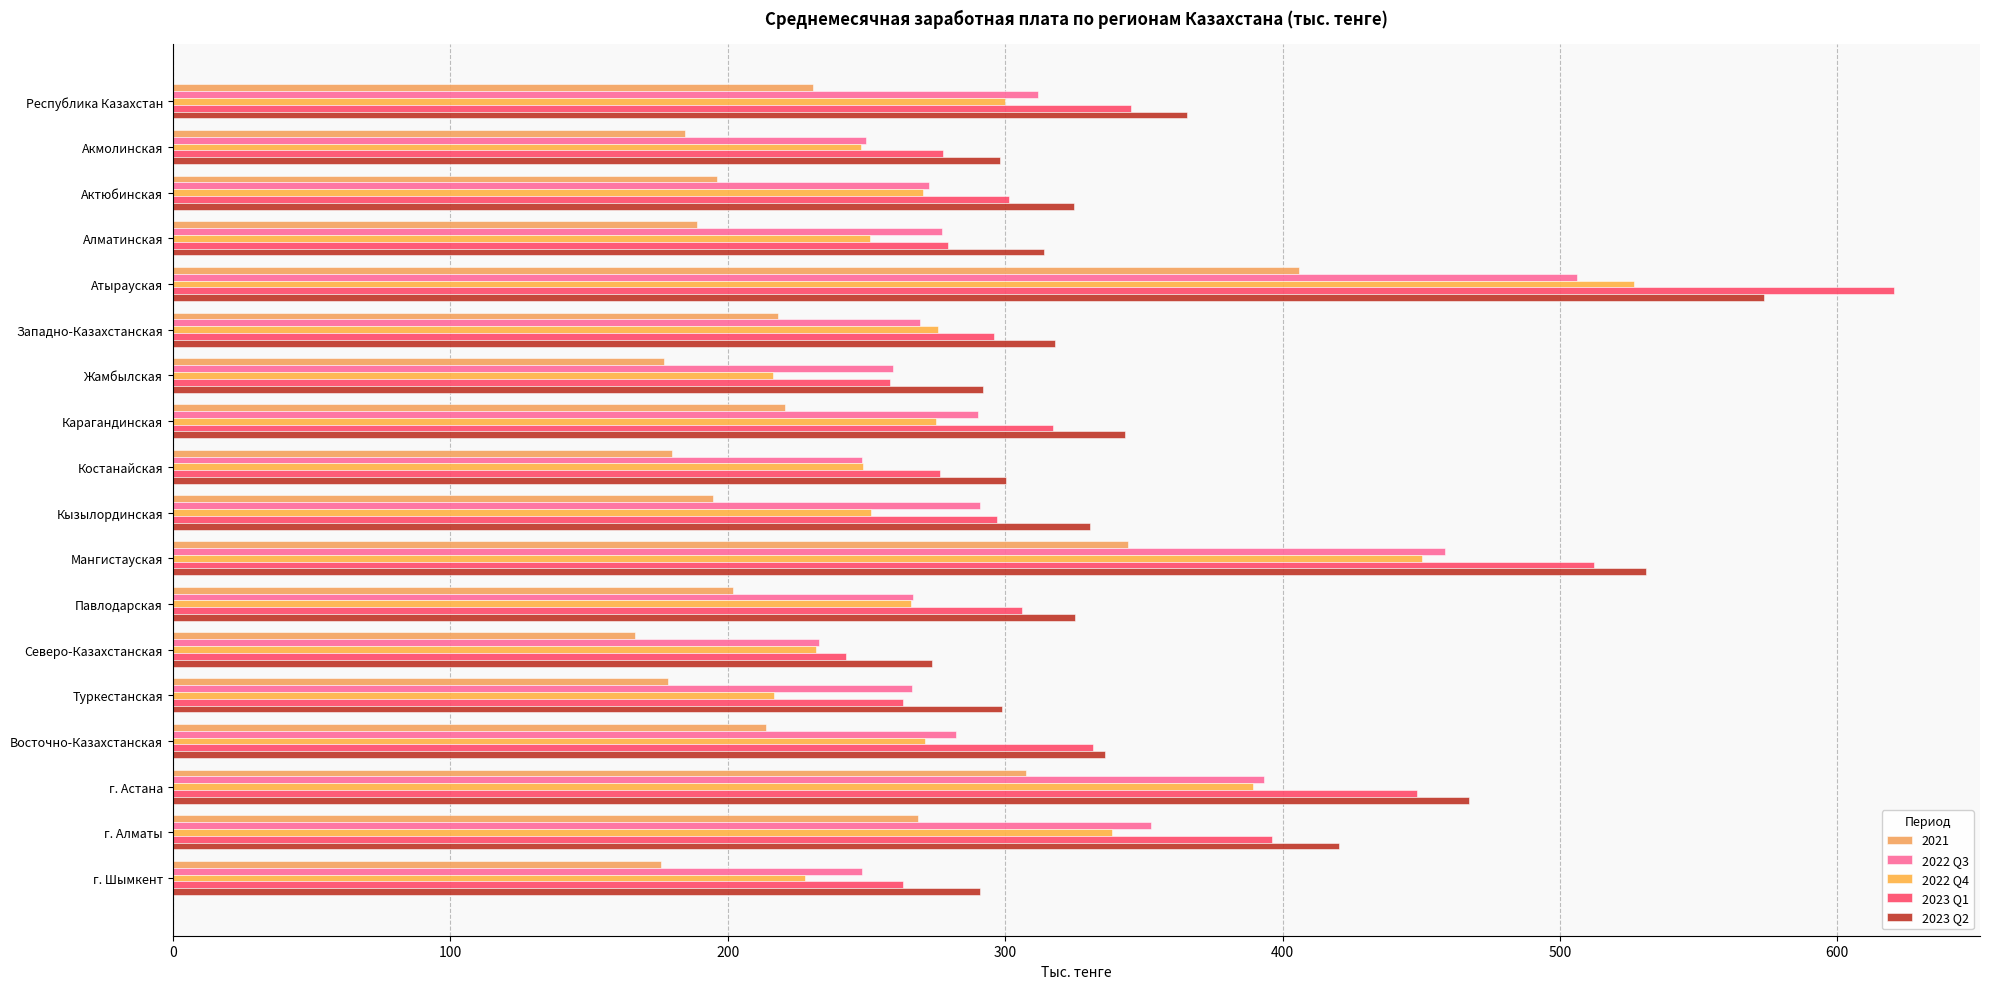

What is the difference between the second highest and second lowest values in the 2023 Q1 series?

253.7